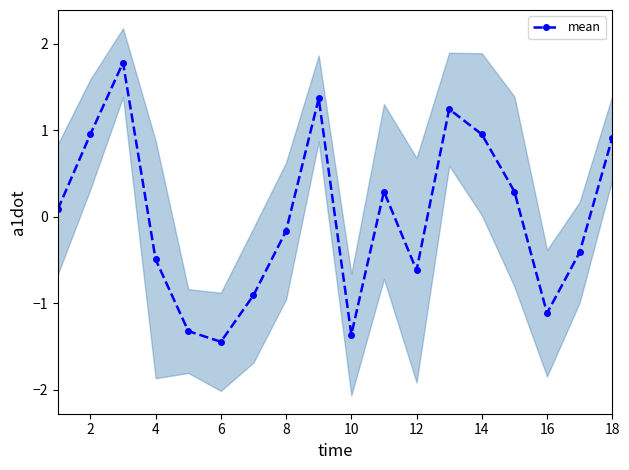

The mean series shows 0.5 at 2. True or false?

False